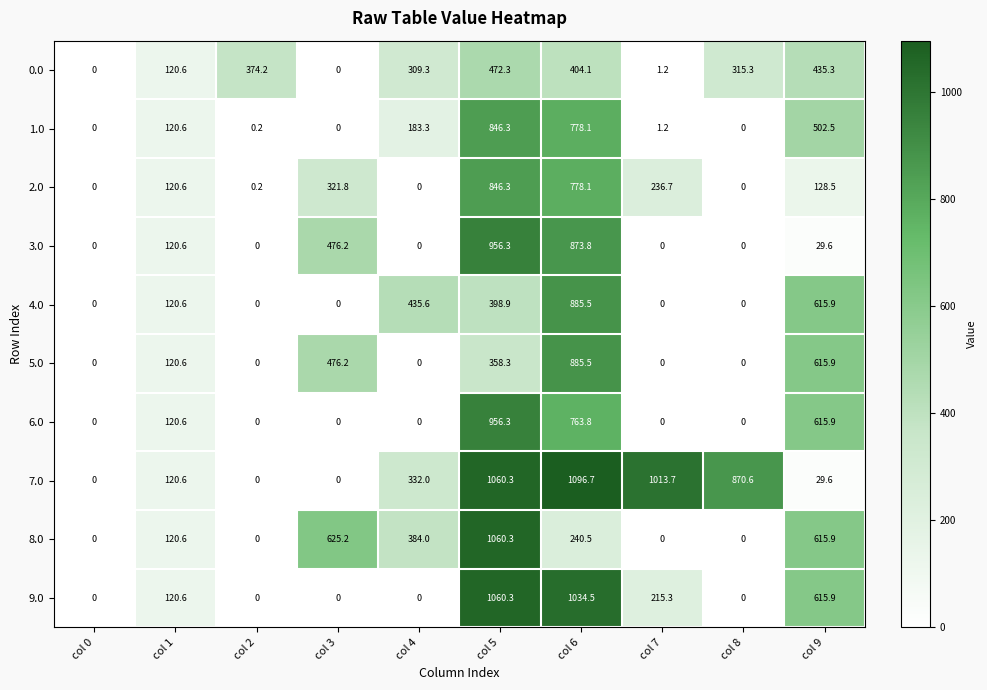

What is the difference between the second highest and second lowest values in the 8.0 series?

625.2